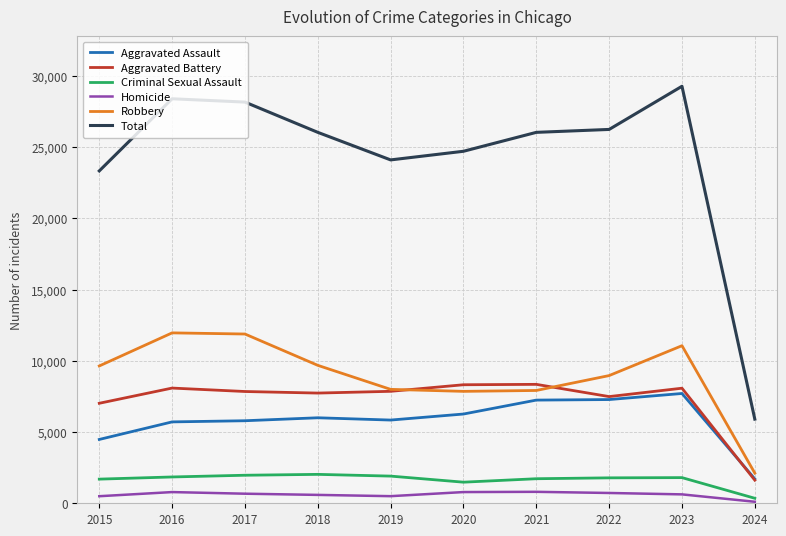

Which series has the largest range (max minus min)?

Total